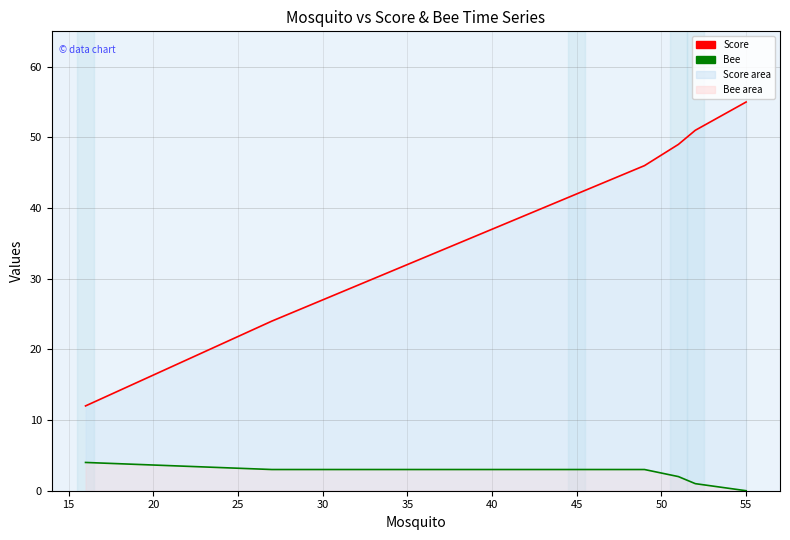

Is it true that Score equals 86 at 30?

False